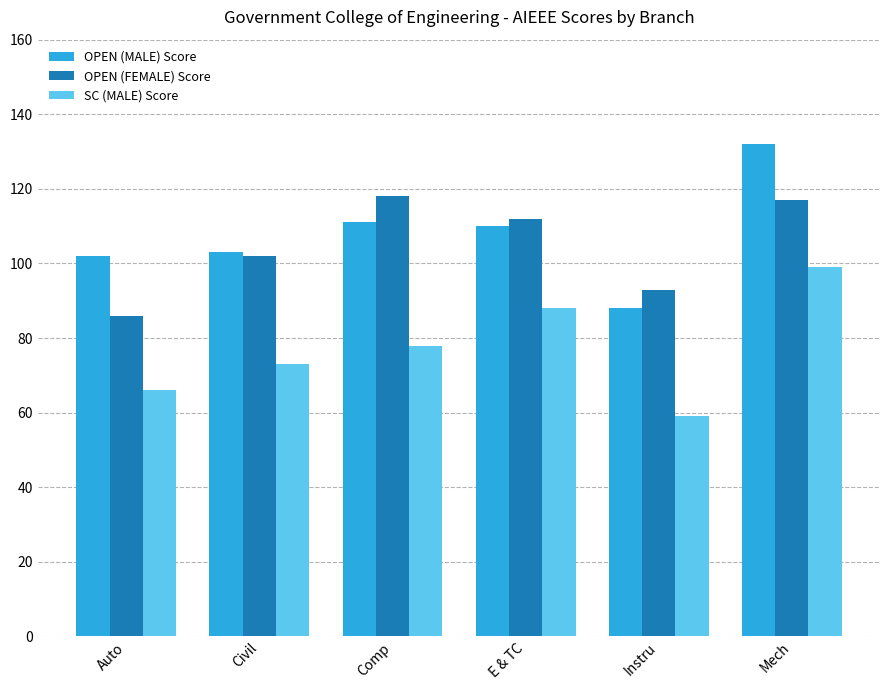

What is the approximate value of OPEN (FEMALE) Score at Civil?

102